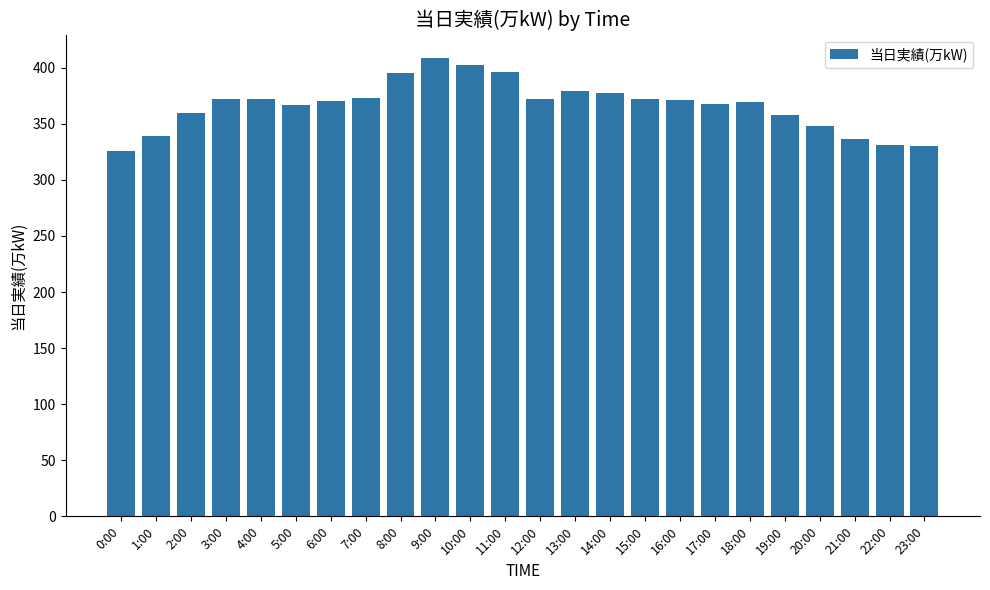

What is the value of the 15th bar from the left?

377